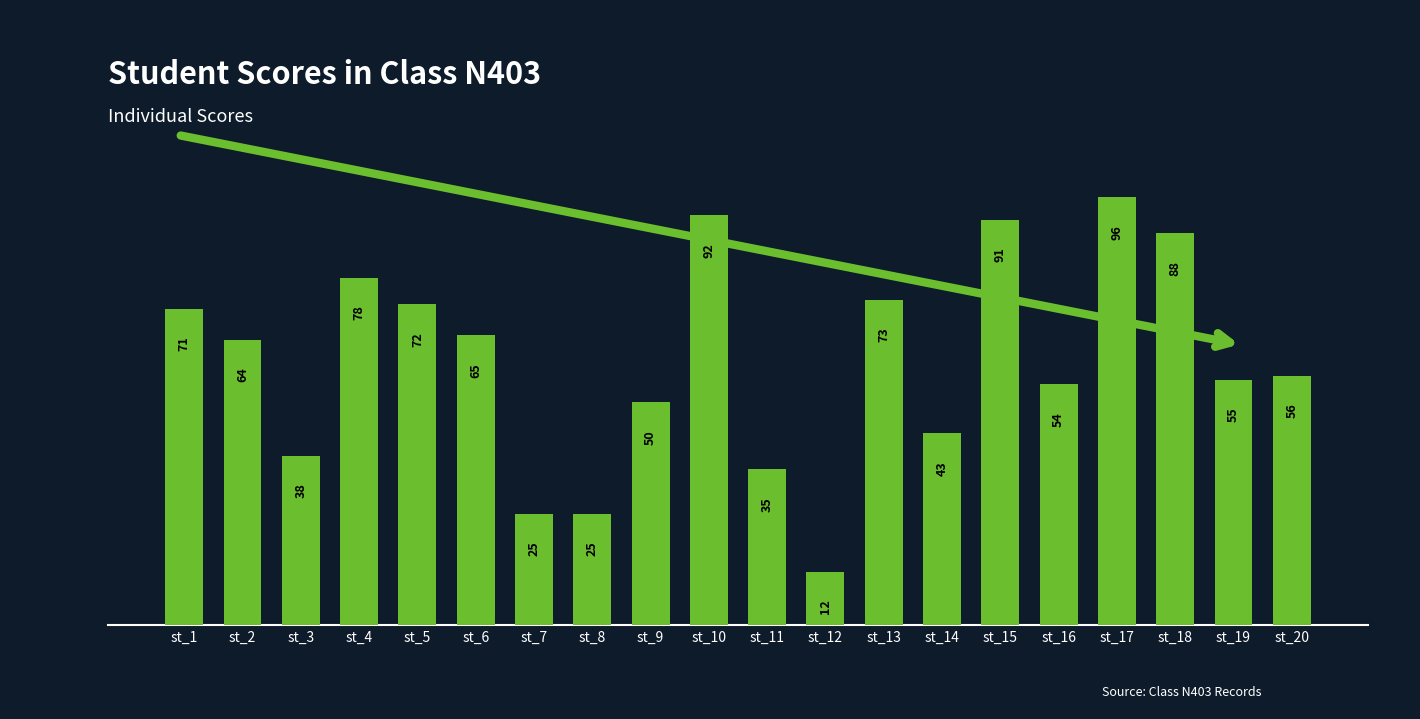

Reading left to right, list all the values displayed in this chart.

st_1=71	st_2=64	st_3=38	st_4=78	st_5=72	st_6=65	st_7=25	st_8=25	st_9=50	st_10=92	st_11=35	st_12=12	st_13=73	st_14=43	st_15=91	st_16=54	st_17=96	st_18=88	st_19=55	st_20=56